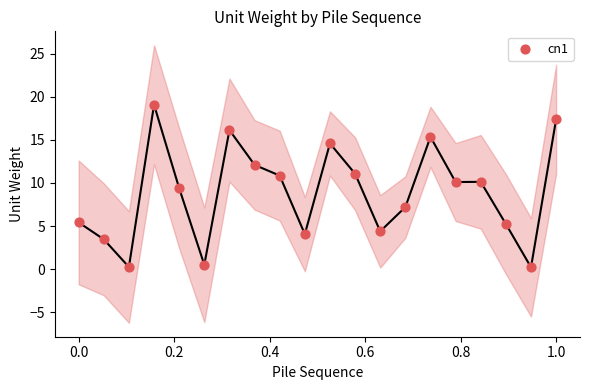

What is the range of Y values (max minus min)?

18.9